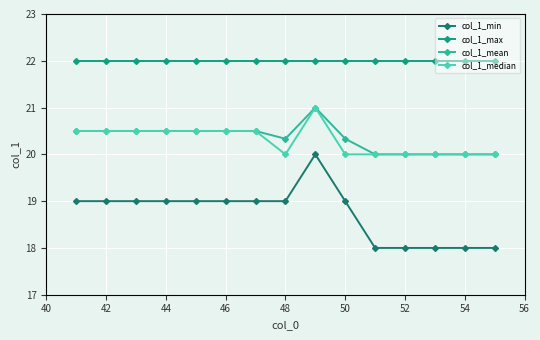

What are all the series names shown in the legend?

col_1_min, col_1_max, col_1_mean, col_1_median